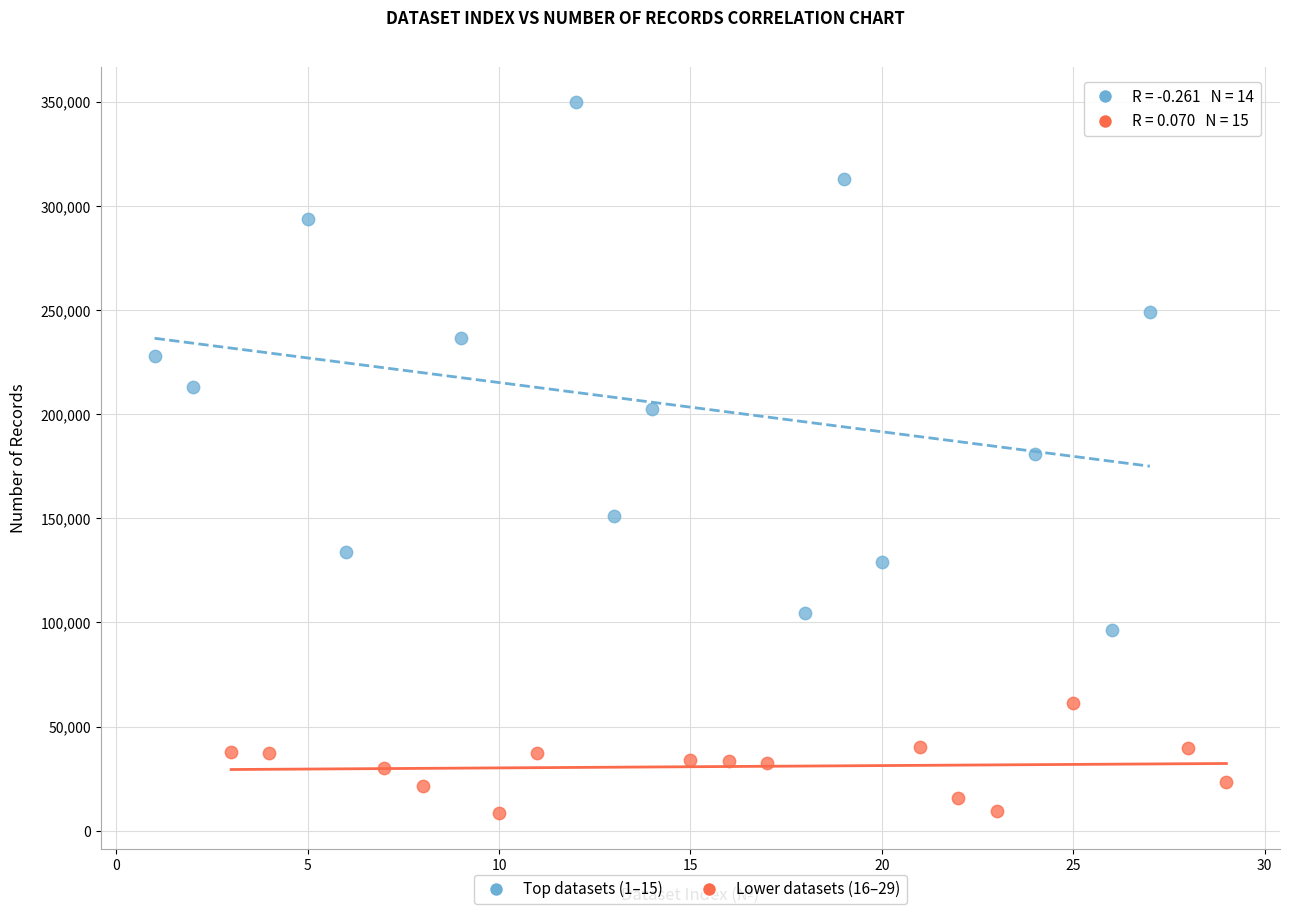

Which series contains the highest Y value?

Top datasets (1–15)